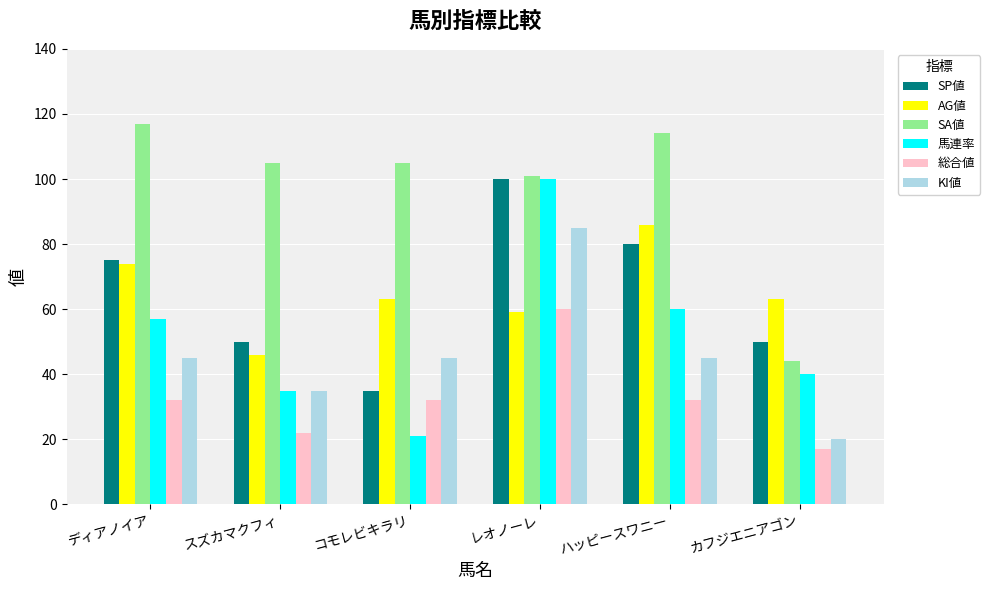

What value does the 総合値 series have at コモレビキラリ?

32